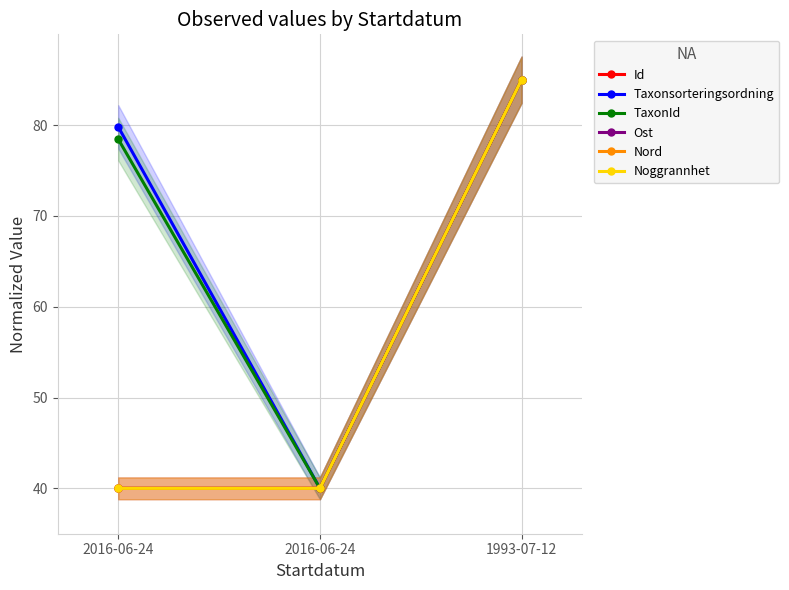

The value of Id at 1993-07-12 is 33.4. True or false?

False